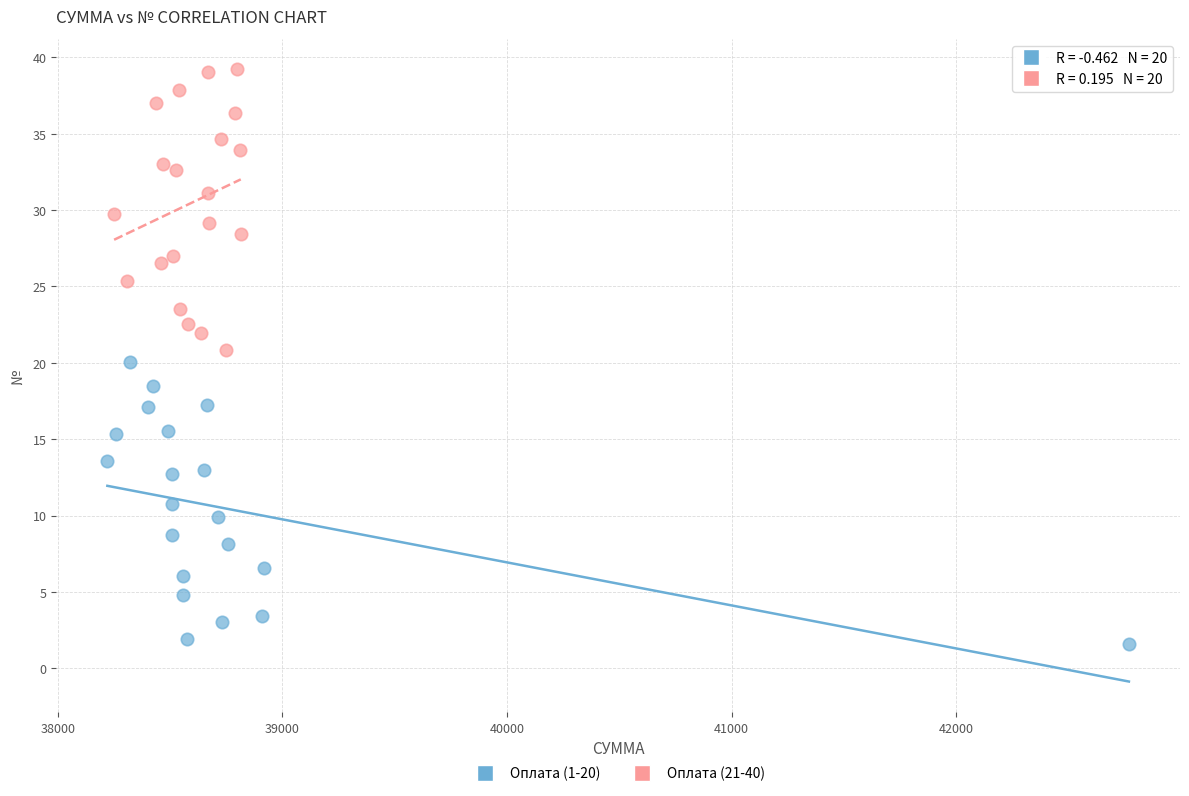

What are all the series names shown in the legend?

Оплата (1-20), Оплата (21-40)